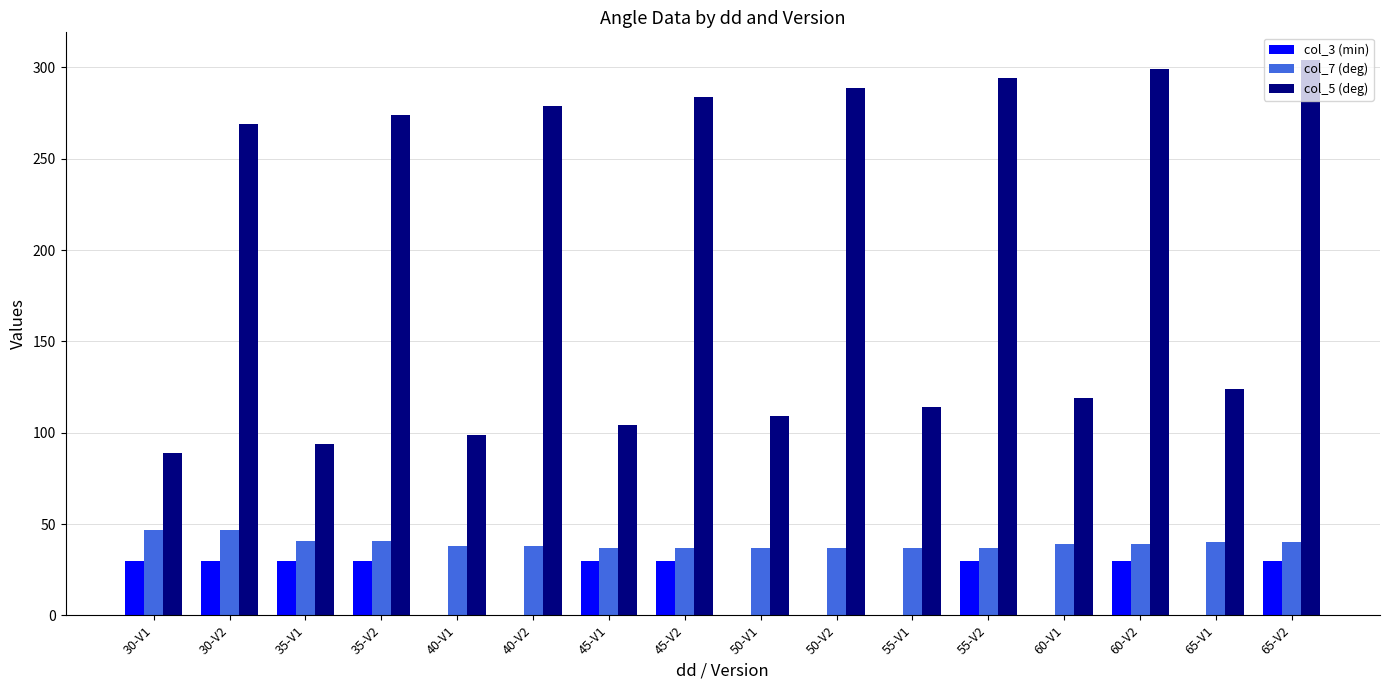

What is the average value of the col_3 (min) series?

17